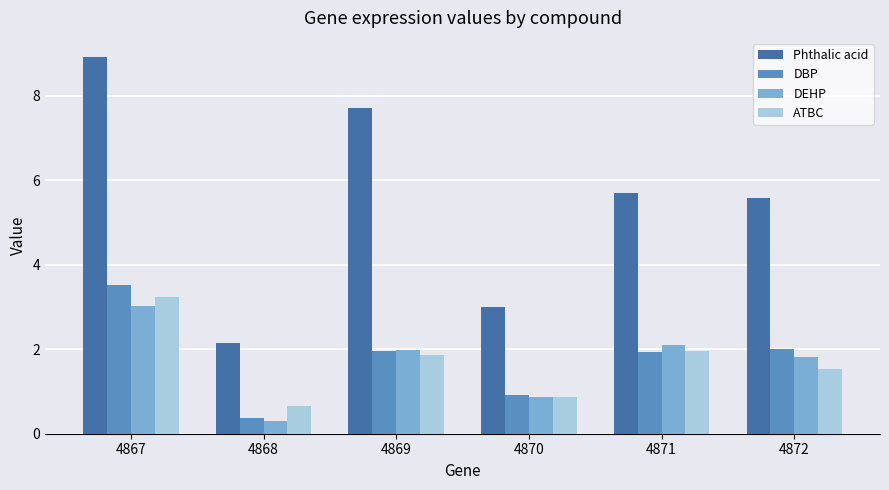

Is it true that Phthalic acid equals 7.7 at 4869?

True